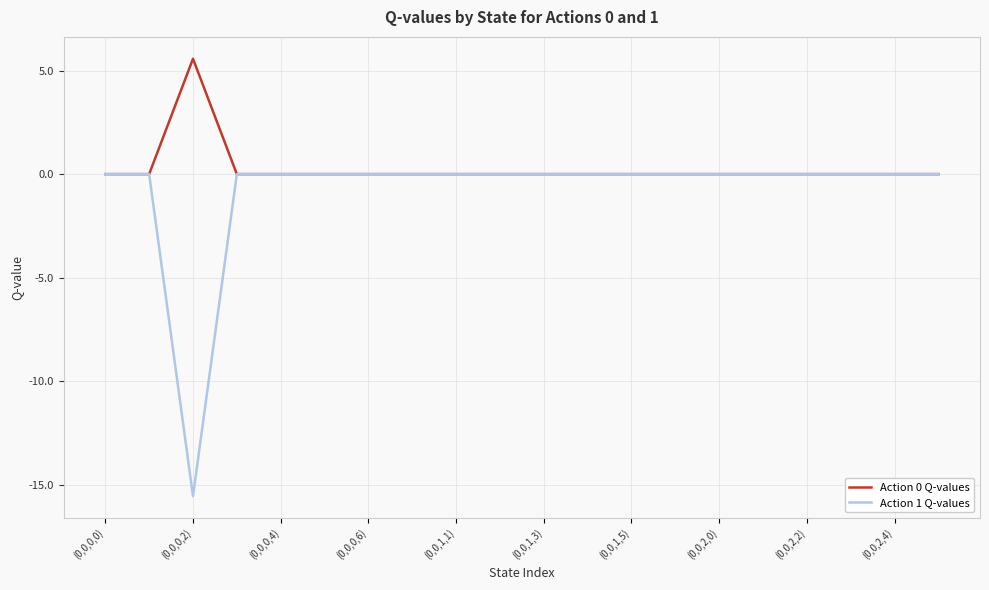

Count the Action 0 Q-values values in the range 0 to 1.

19